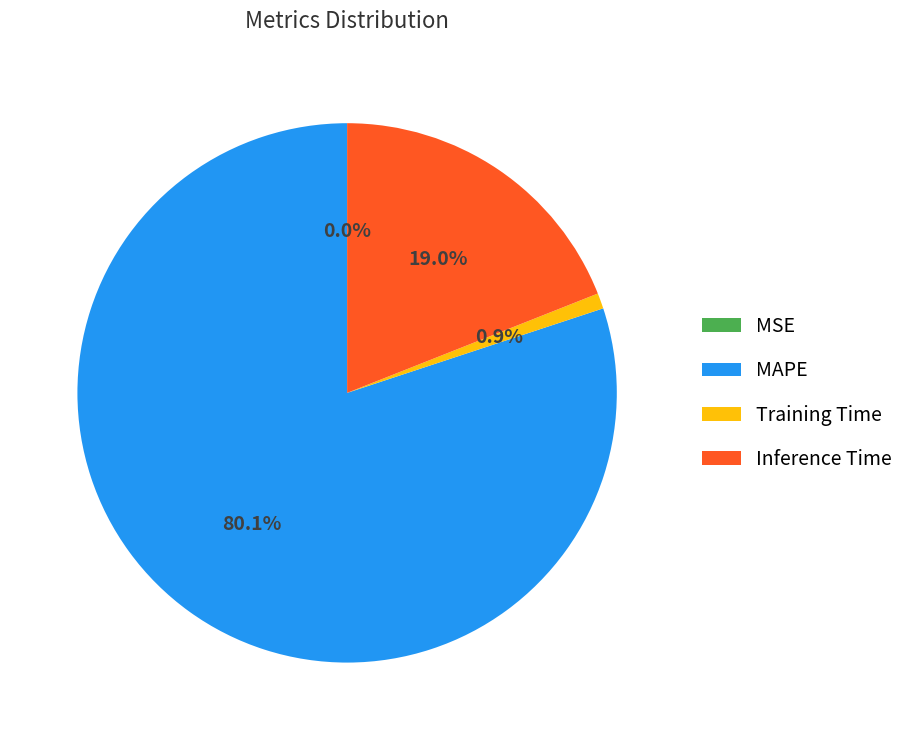

Which has a higher value, MAPE or Training Time?

MAPE